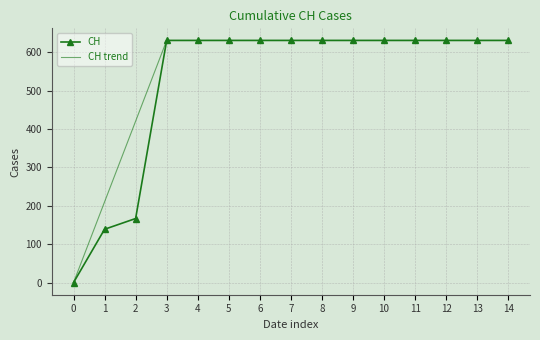

What is the difference between the maximum and second lowest values in the CH series?

492.0